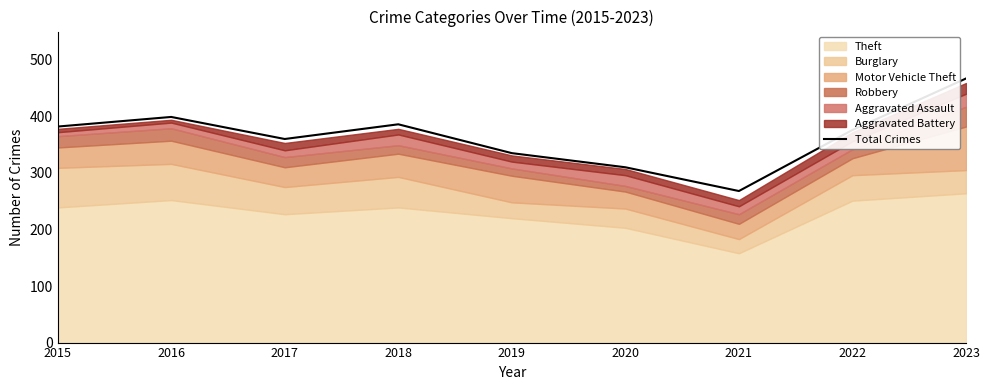

True or false: the data shows 399 at 2016.

True